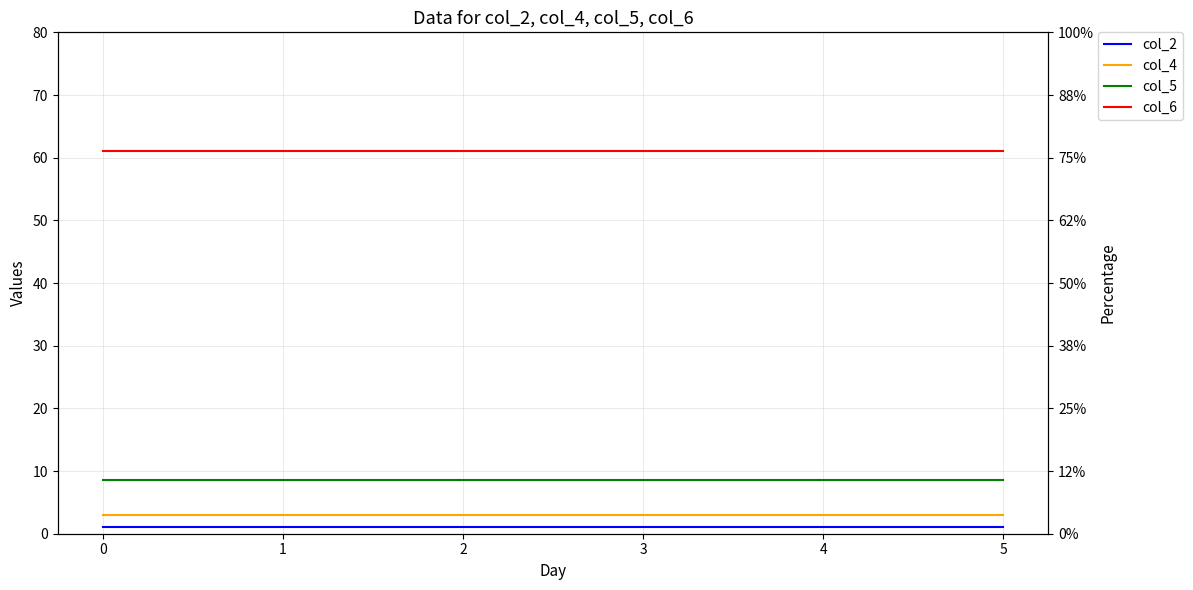

What is the value of the col_5 point at the 1st from the left?

8.5